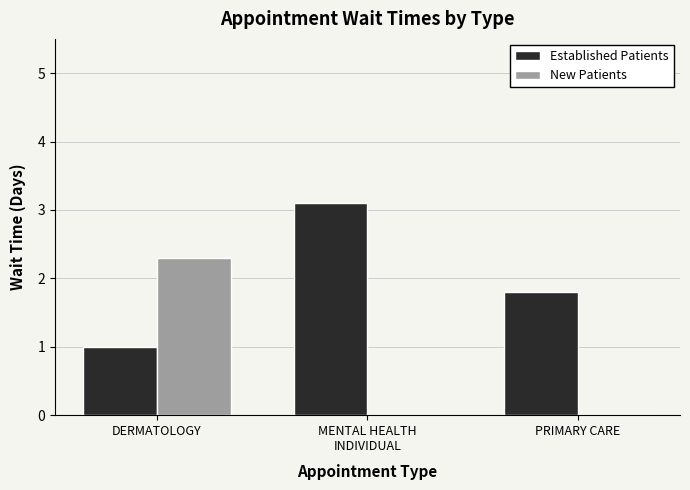

What is the sum of all Established Patients values?

5.9